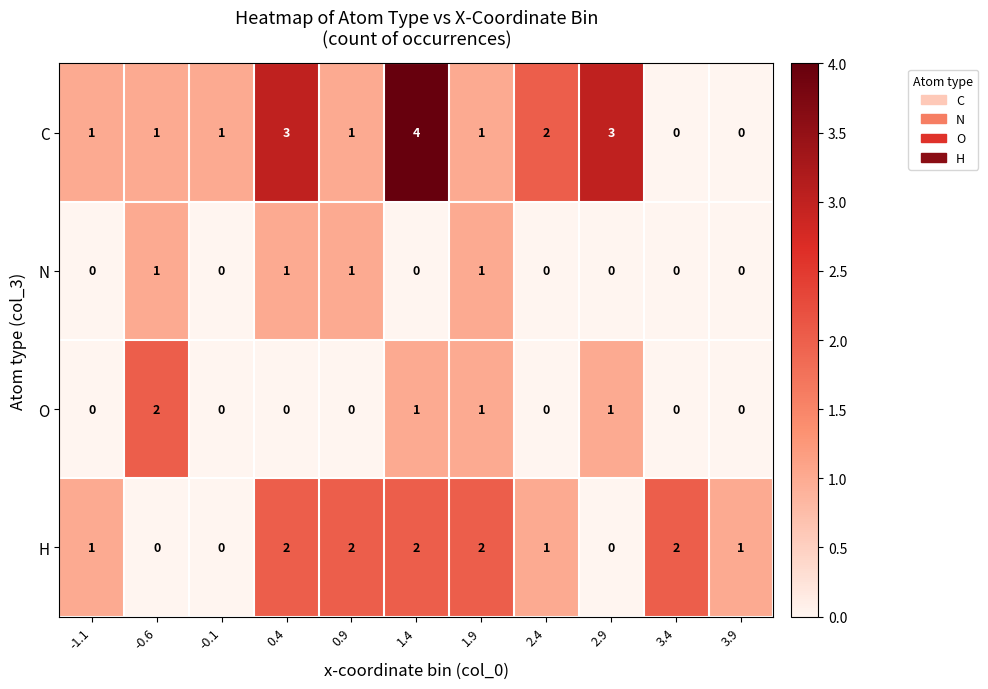

Which series has the largest total across all categories?

C